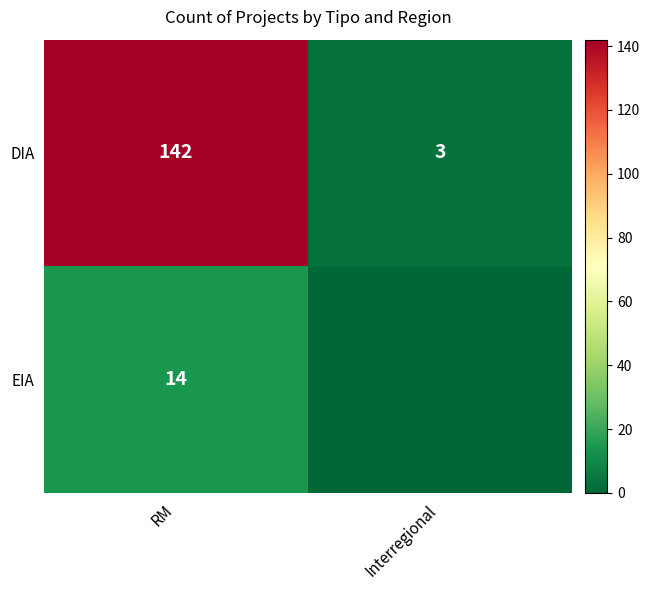

At which label does EIA reach its minimum?

Interregional